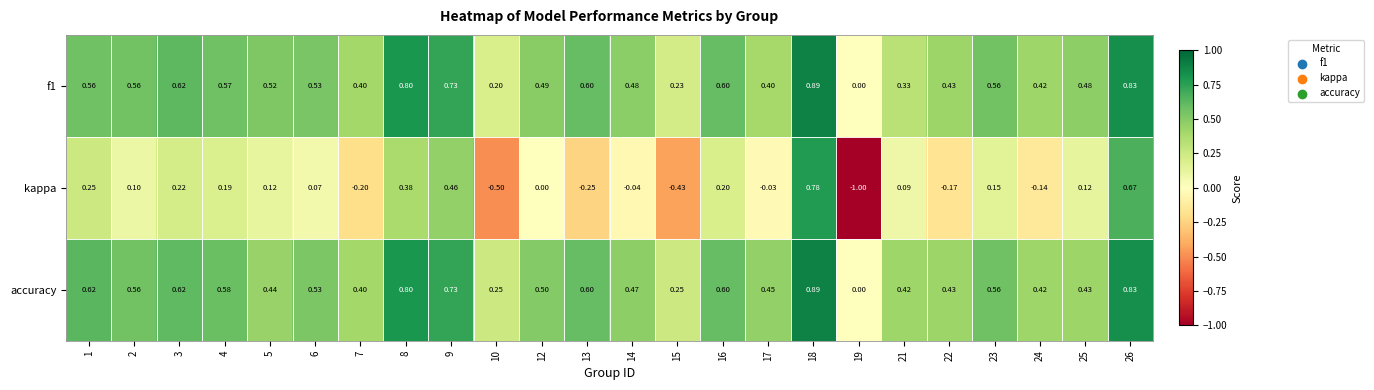

Which series has the widest spread of values?

kappa